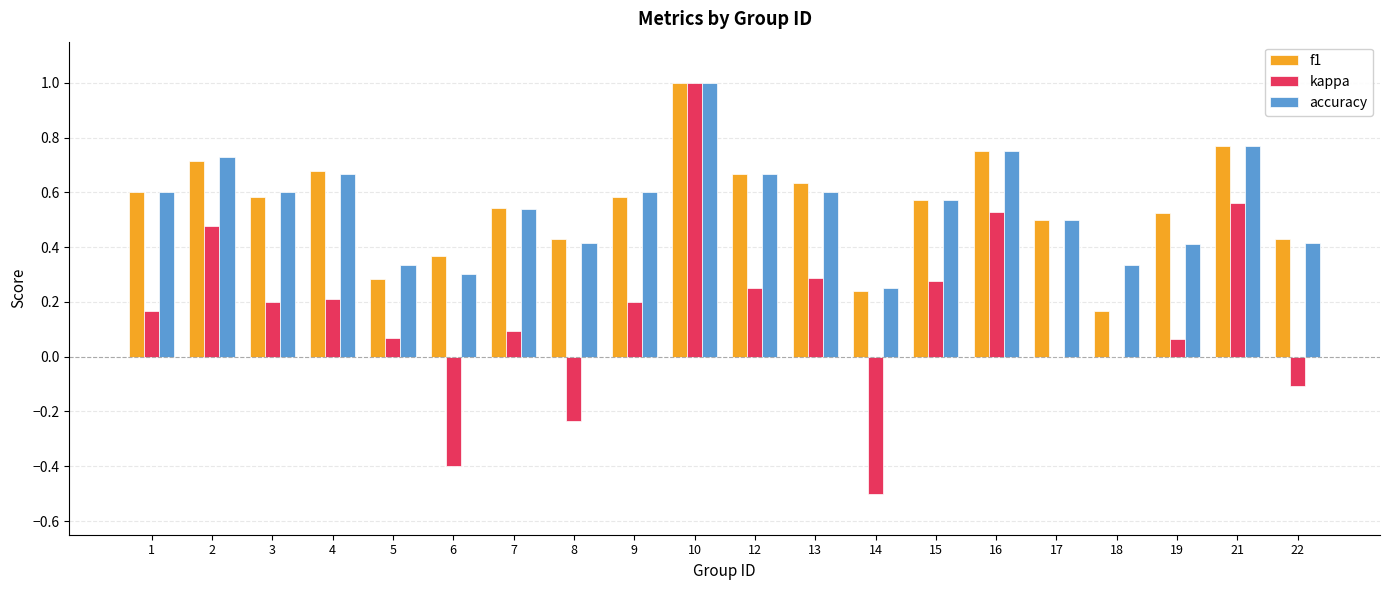

At which label does kappa reach its peak?

10